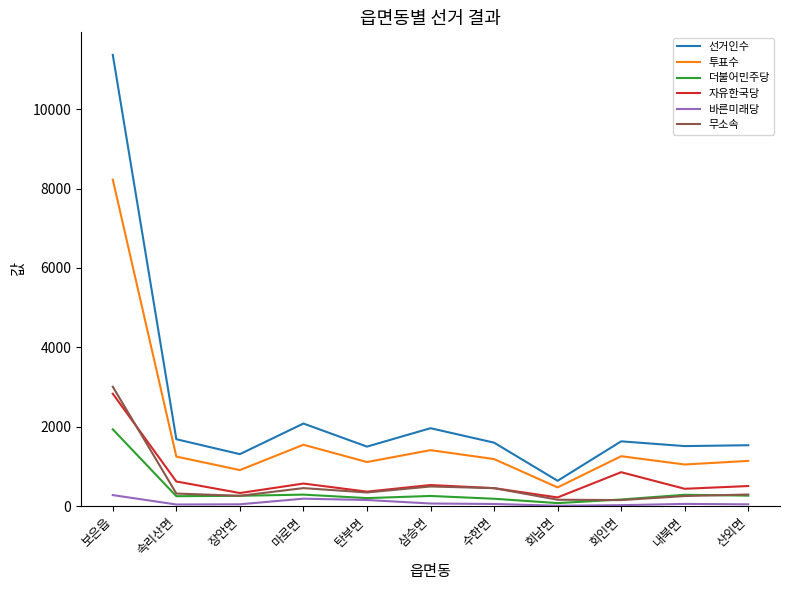

At which category is the sum across all series the highest?

보은읍